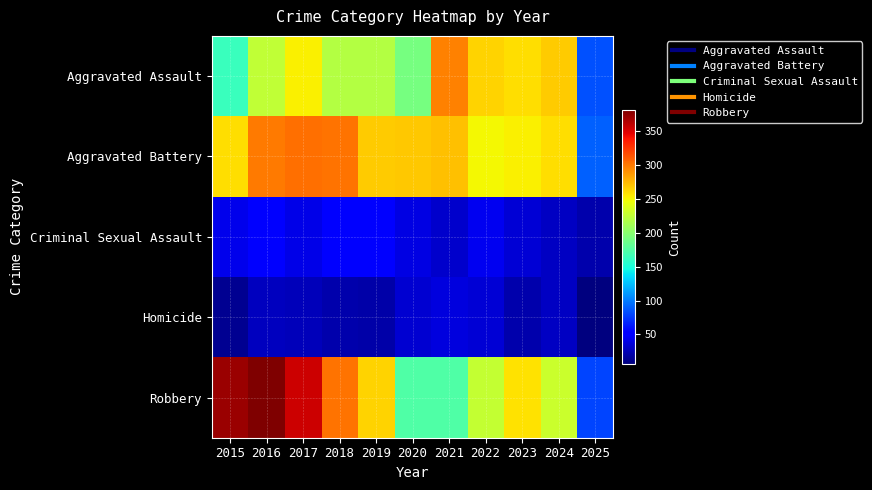

Reading left to right, extract all data points from this chart.

Aggravated Assault: 2015=164	2016=225	2017=251	2018=220	2019=220	2020=192	2021=295	2022=264	2023=259	2024=267	2025=83
Aggravated Battery: 2015=259	2016=298	2017=303	2018=302	2019=267	2020=268	2021=270	2022=249	2023=251	2024=259	2025=89
Criminal Sexual Assault: 2015=43	2016=51	2017=41	2018=51	2019=55	2020=40	2021=33	2022=44	2023=35	2024=30	2025=23
Homicide: 2015=13	2016=28	2017=27	2018=23	2019=21	2020=34	2021=38	2022=35	2023=23	2024=30	2025=7
Robbery: 2015=372	2016=381	2017=356	2018=302	2019=263	2020=174	2021=175	2022=227	2023=257	2024=230	2025=80